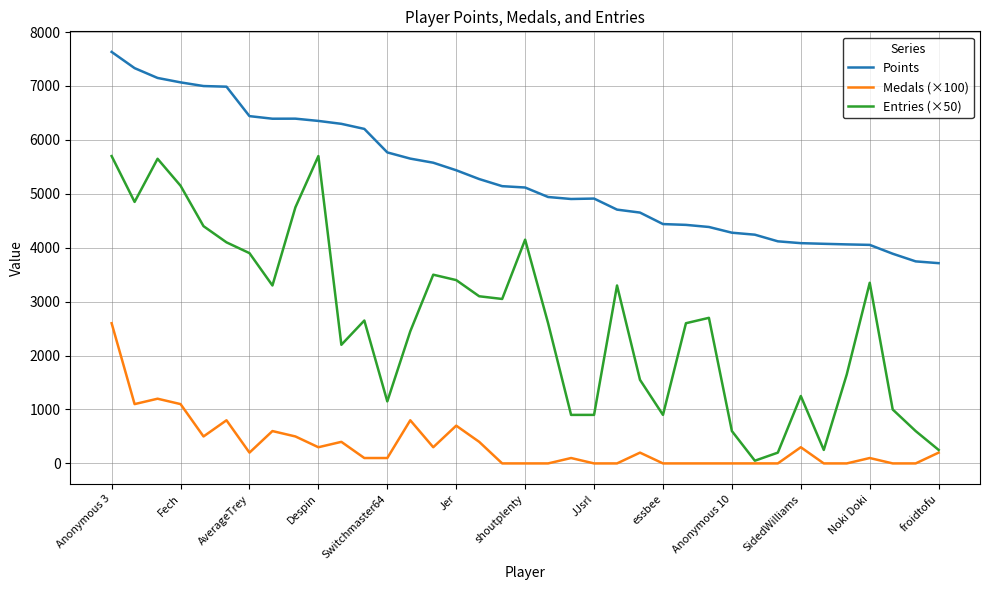

How many series are shown in this chart?

3